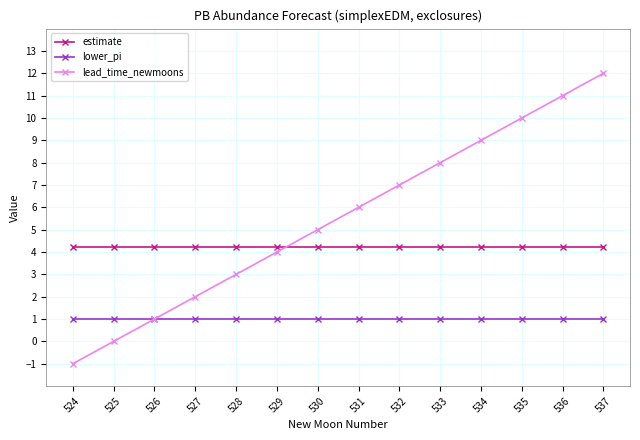

True or false: estimate has a value of 4.2 at 533.

True